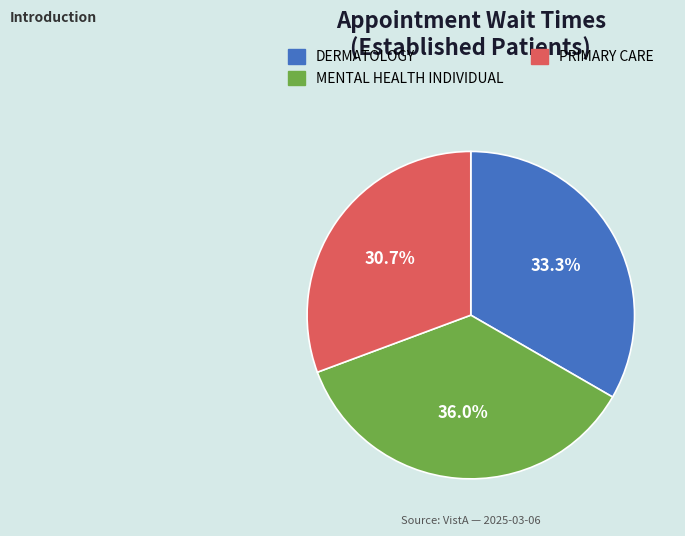

To the nearest percent, what percentage of the pie is PRIMARY CARE?

31%